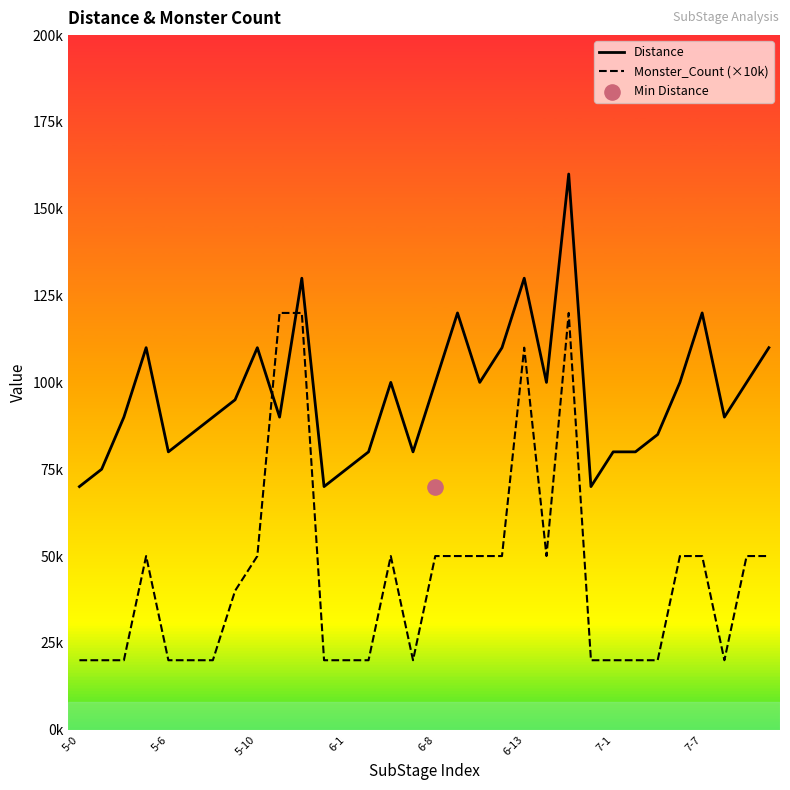

Which series reaches the maximum Y coordinate?

Distance